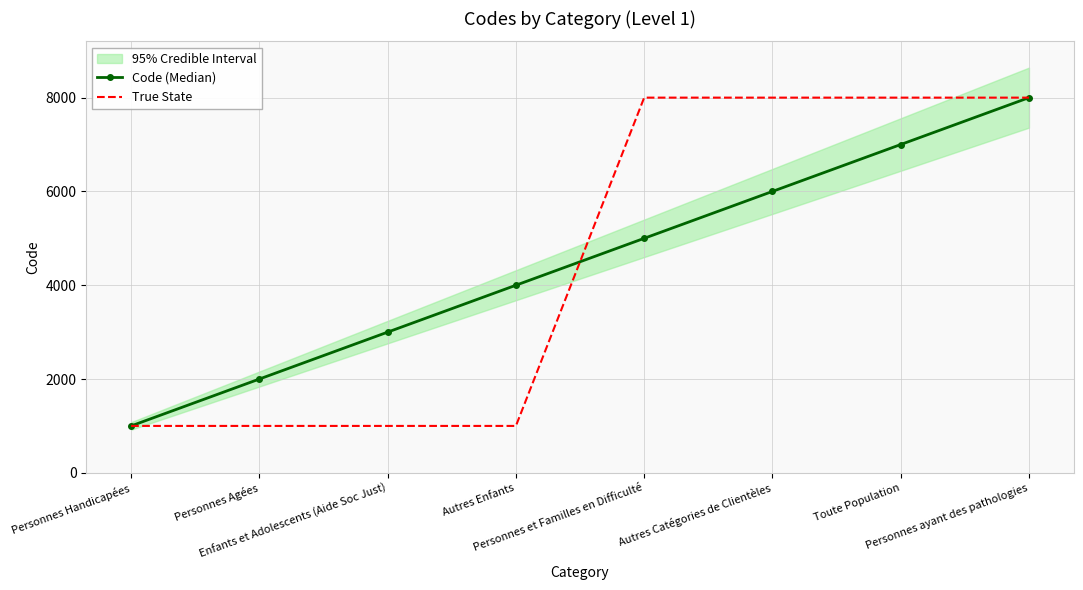

Count the True State values in the range 1000 to 8000.

8